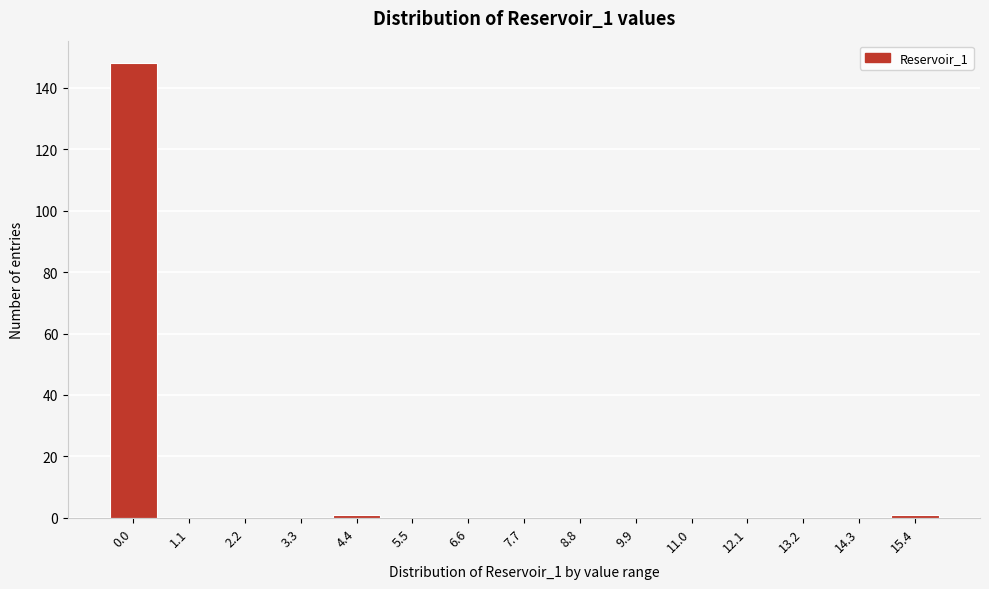

Reading left to right, what are all the values shown in this chart?

0.0=148	1.1=0	2.2=0	3.3=0	4.4=1	5.5=0	6.6=0	7.7=0	8.8=0	9.9=0	11.0=0	12.1=0	13.2=0	14.3=0	15.4=1